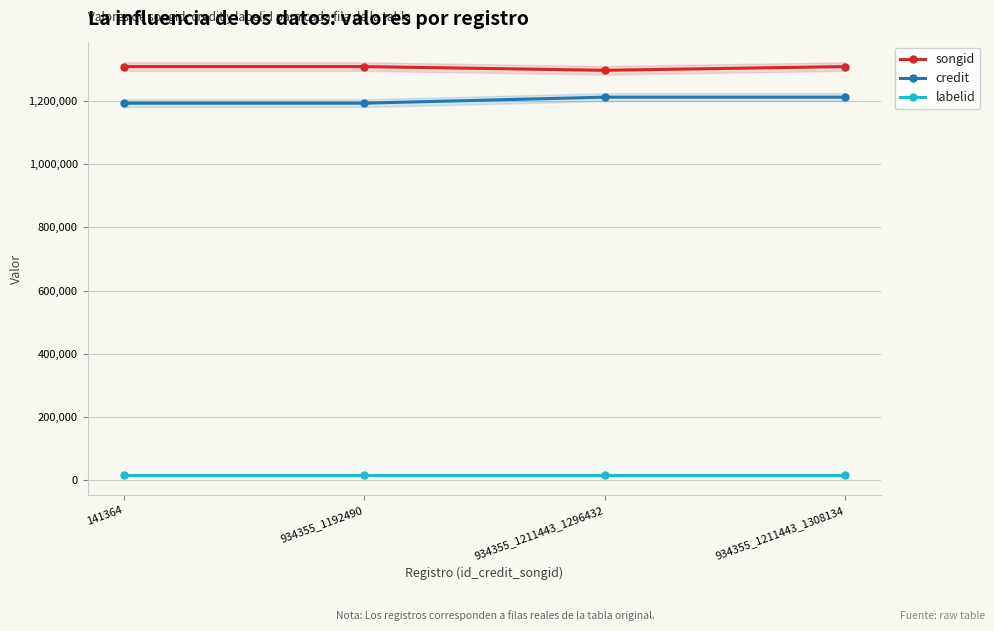

The songid series shows 618379 at 934355_1211443_1308134. True or false?

False